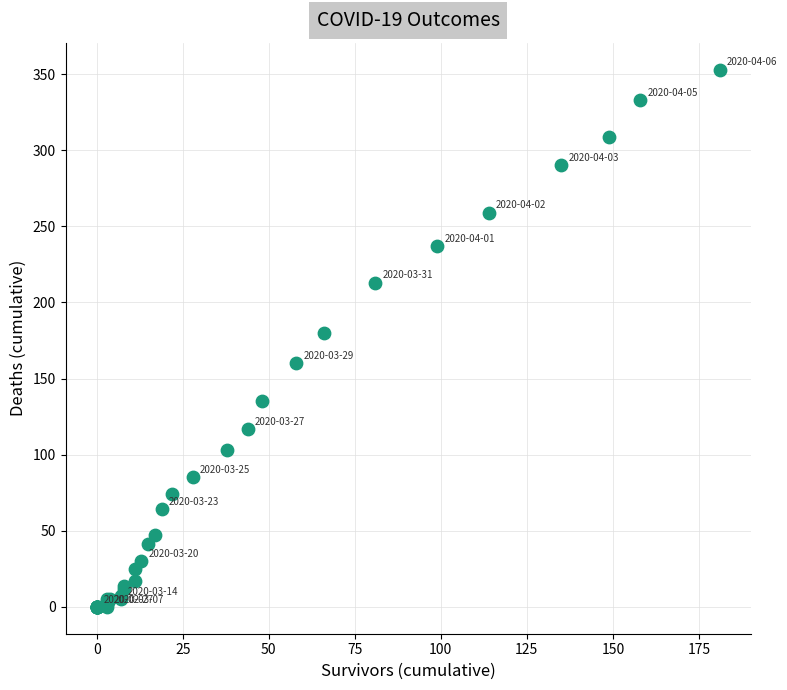

What Y value in the scatter plot is closest to 176?

180